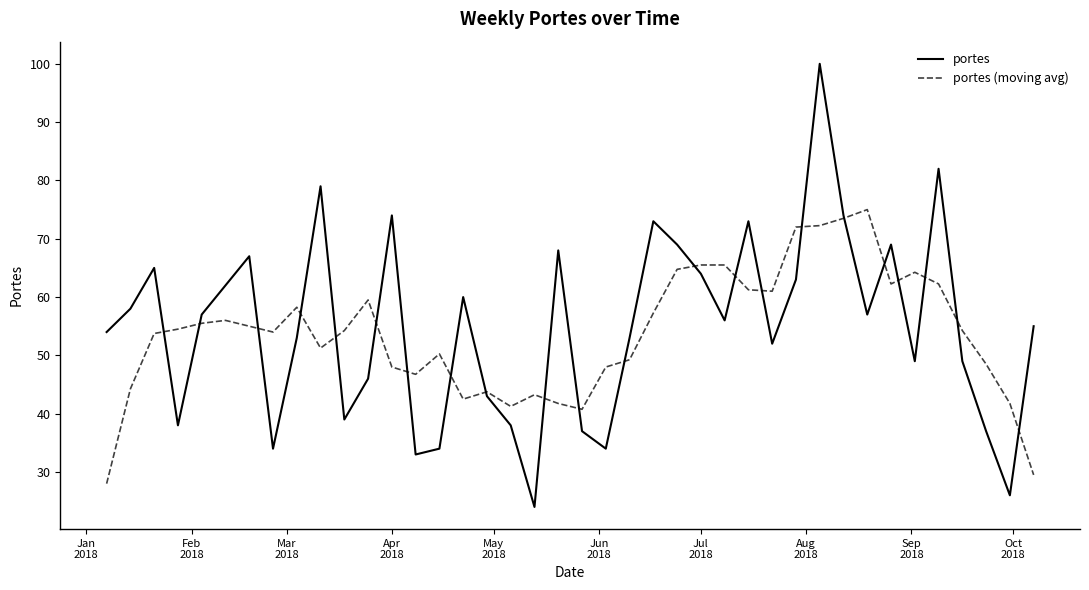

Rank the series by their maximum value, from highest to lowest.

portes, portes (moving avg)